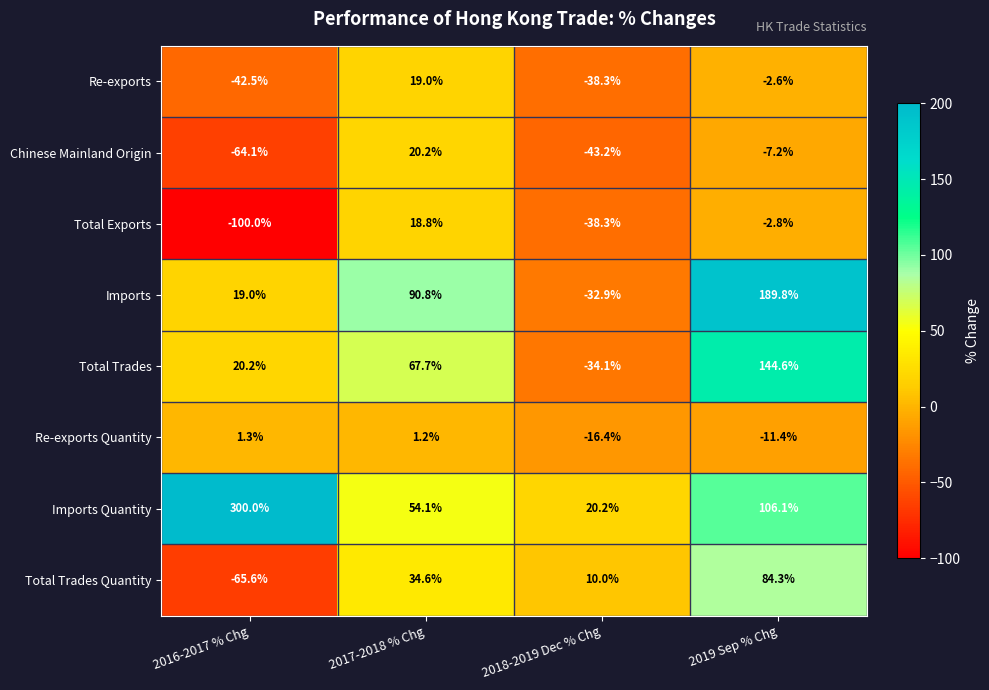

What is the difference between the maximum and minimum values in the Chinese Mainland Origin series?

84.3